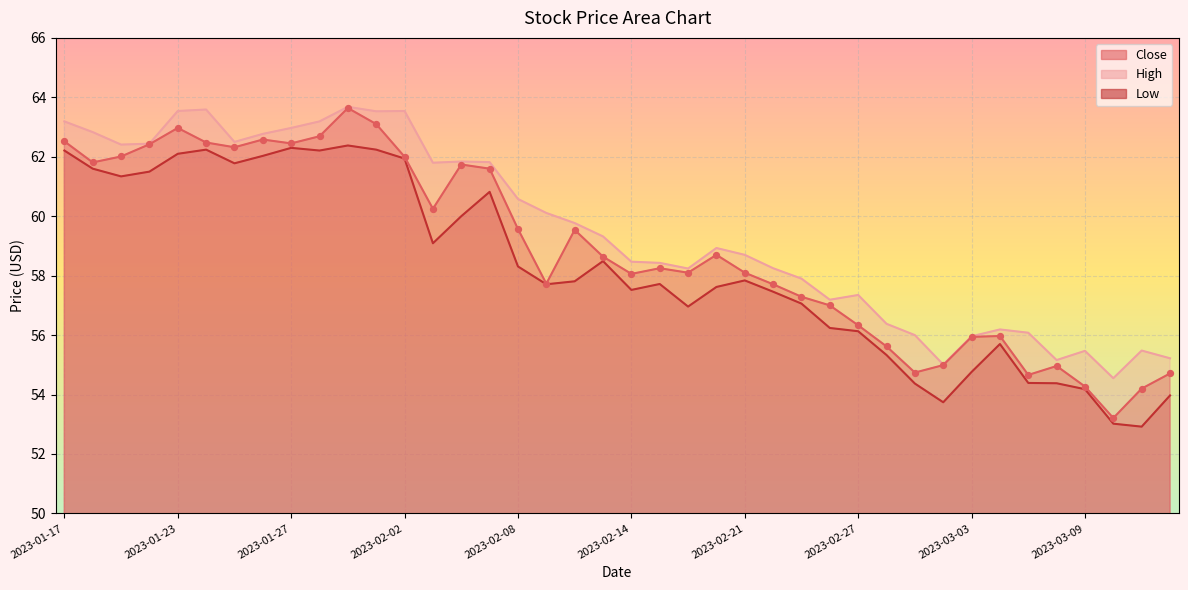

What are all the series names shown in the legend?

Close, High, Low